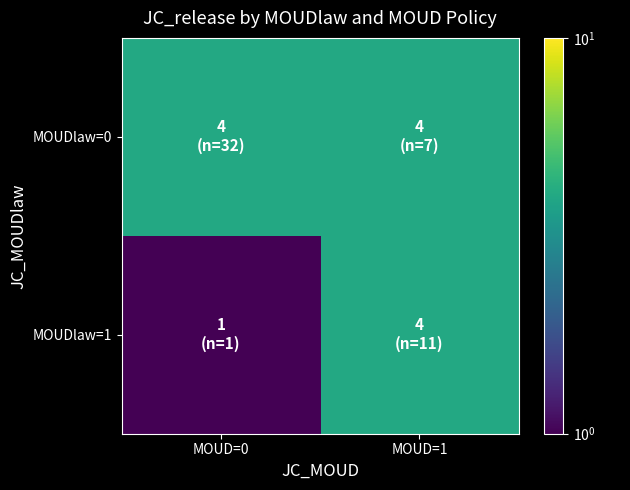

Between MOUD=0 and MOUD=1, which series saw the biggest shift?

MOUDlaw=1